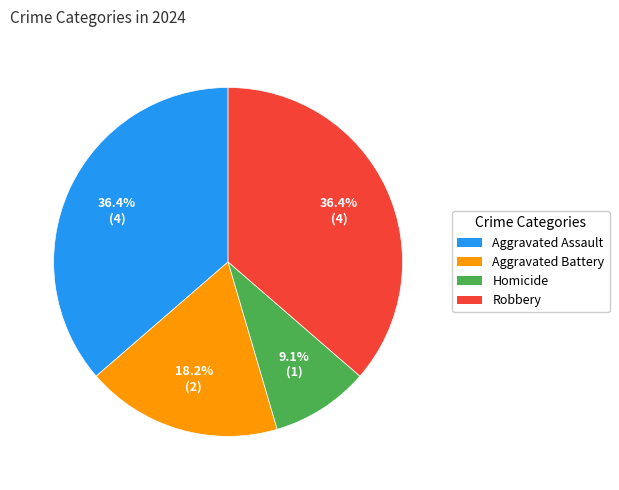

Is there any slice that represents more than half of the pie?

No